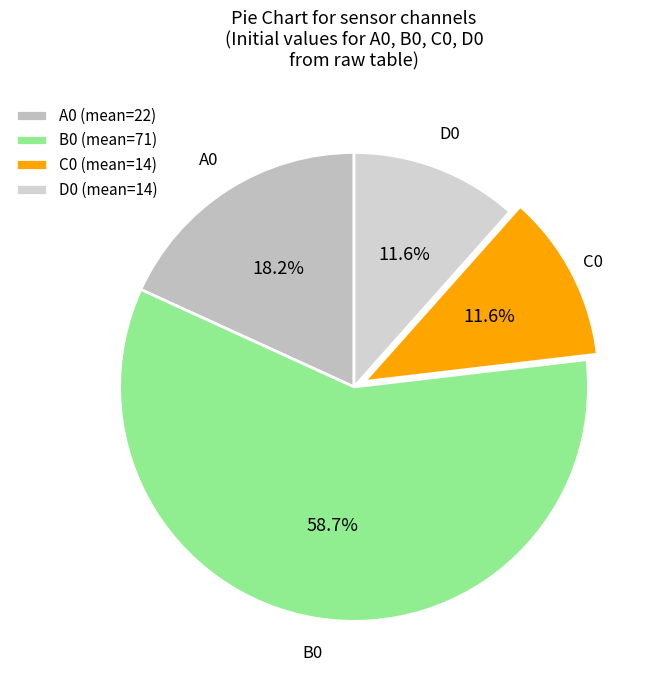

The A0 slice represents 13% of the pie. True or false?

False